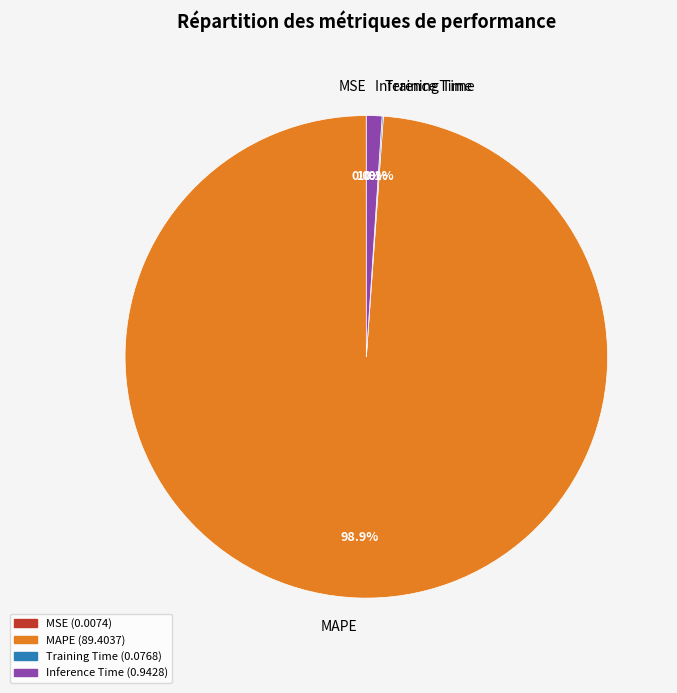

Does MAPE represent more than half of the total?

Yes